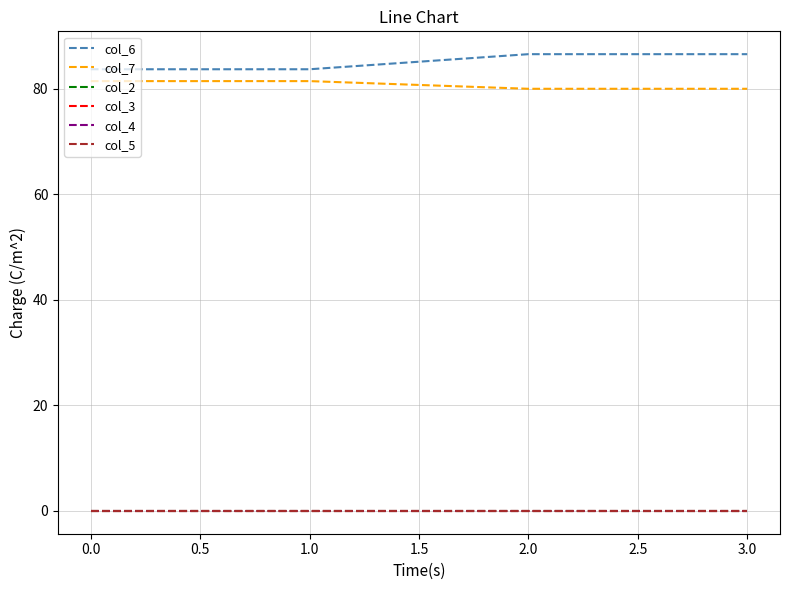

What is the maximum value shown in the chart?

86.6